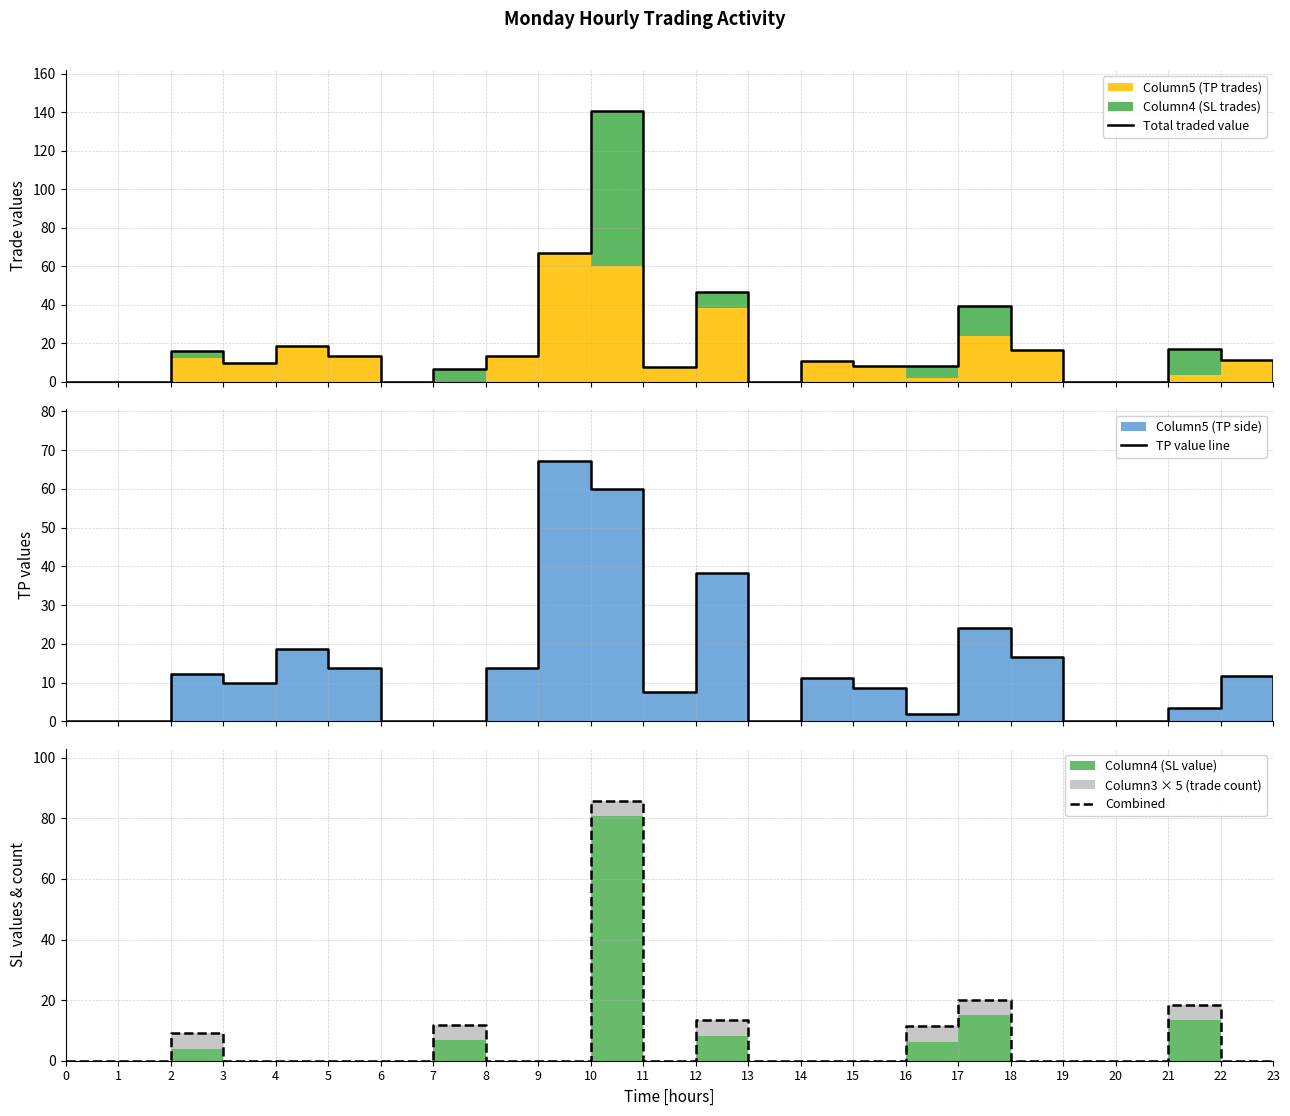

List the series in order of their peak value, lowest first.

TP value line, Combined, Total traded value